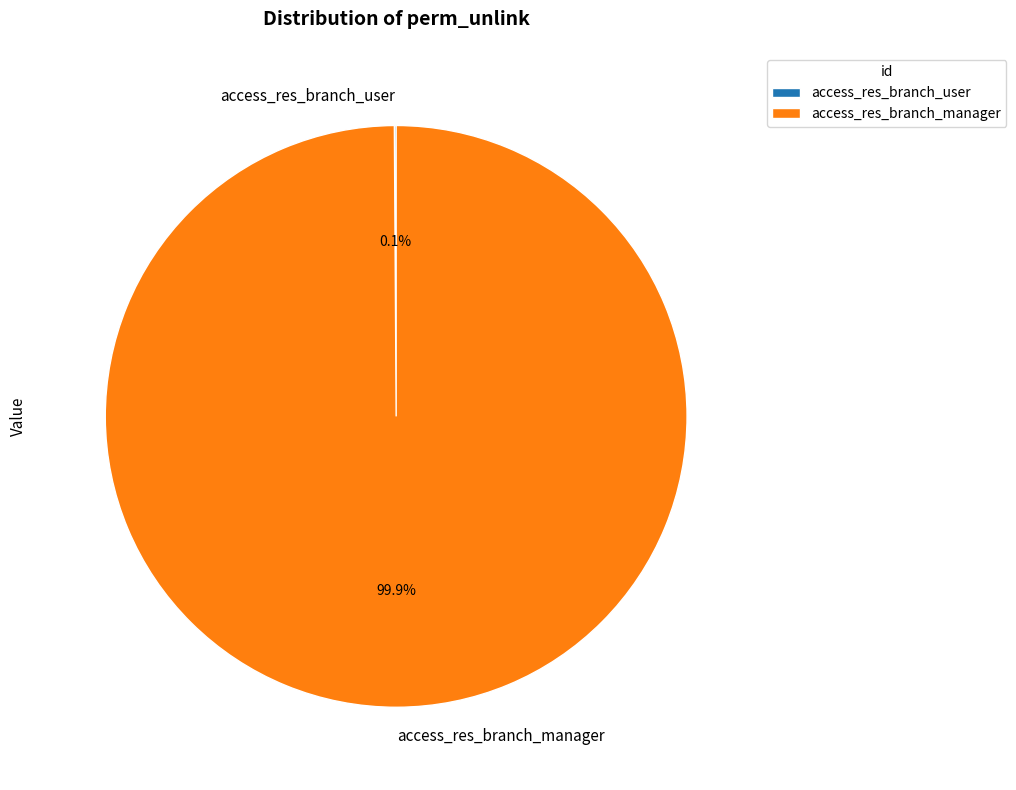

What is the largest slice in the pie chart?

access_res_branch_manager